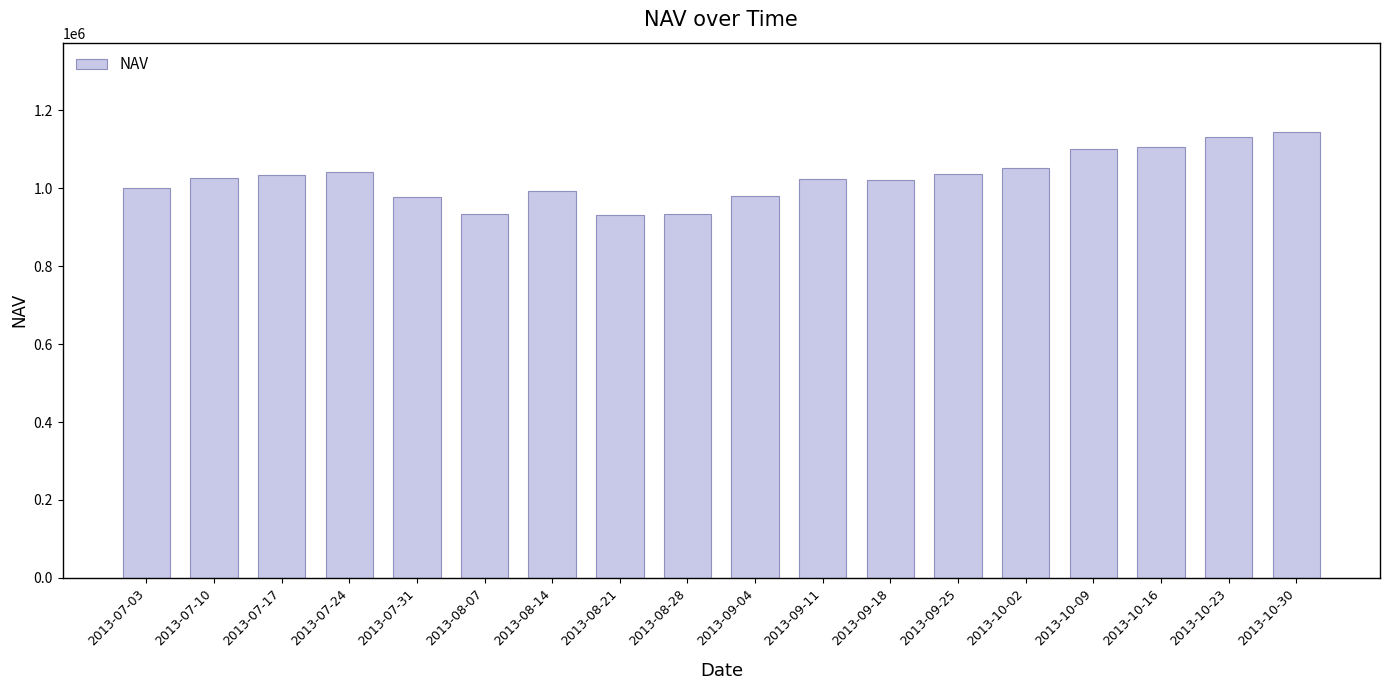

The value at 2013-09-11 is 1024004.9. True or false?

True